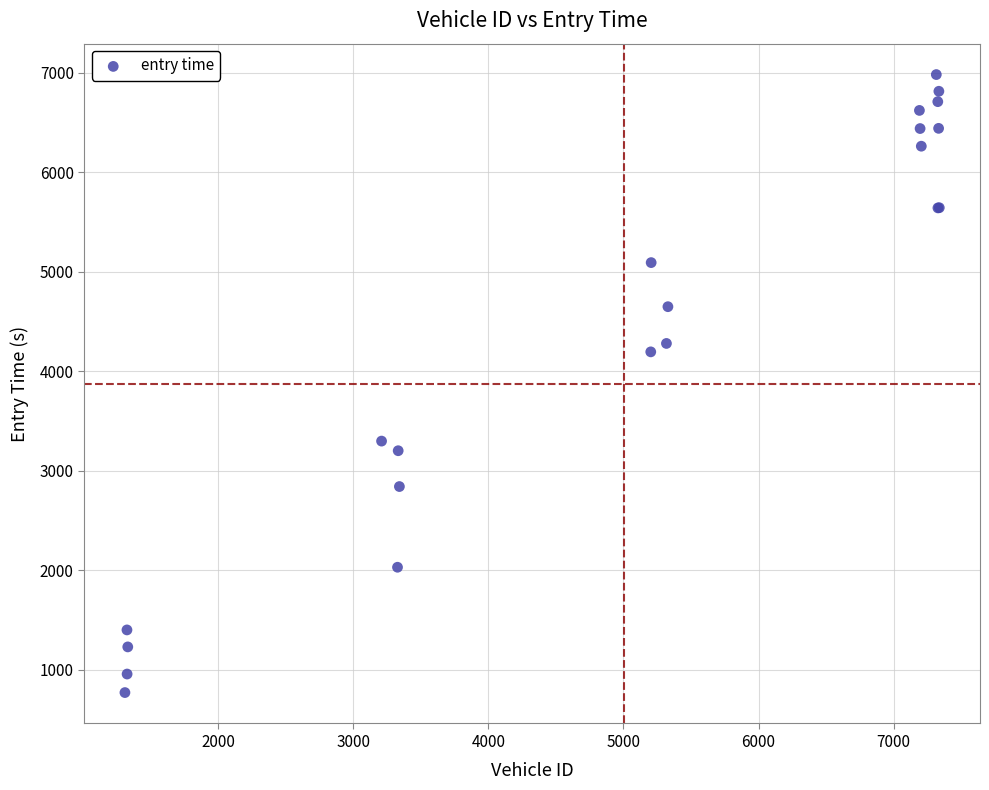

What Y value in the scatter plot is closest to 3876?

4194.9